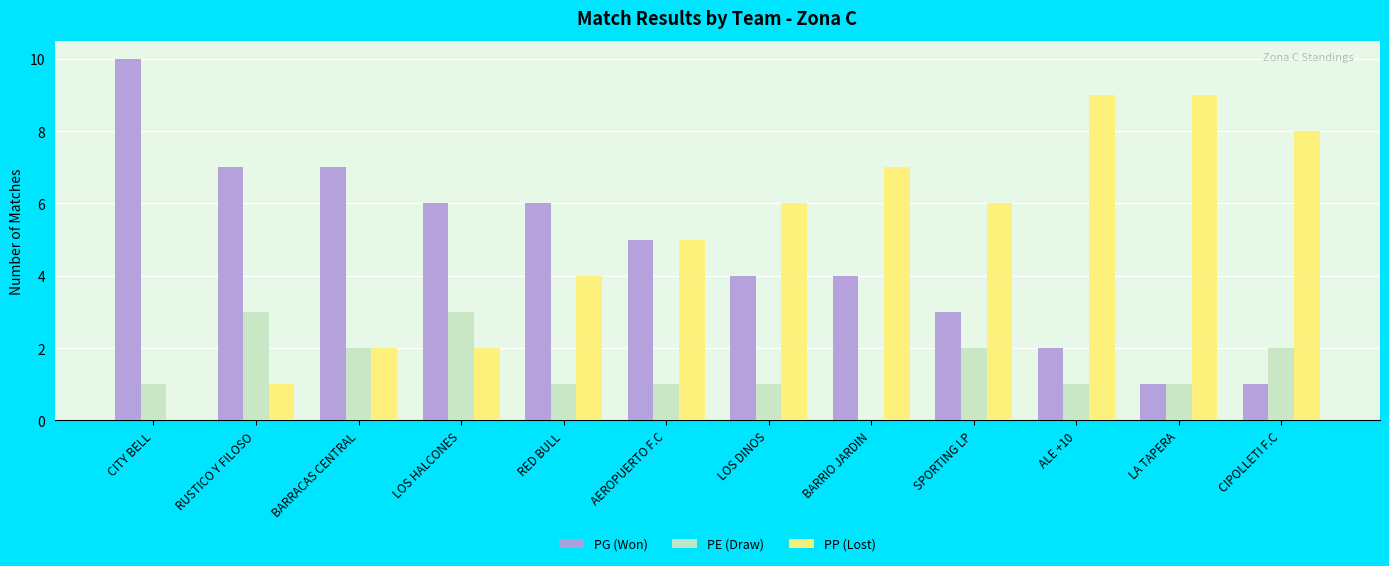

What is the maximum value for PG (Won)?

10